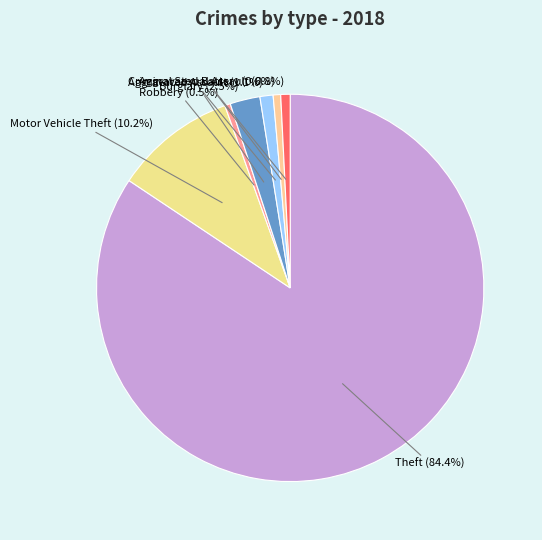

Which slice is the largest?

Theft